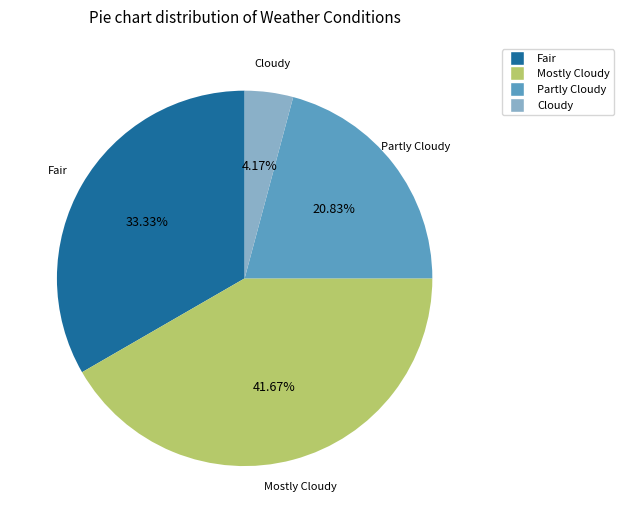

Which slice is the largest?

Mostly Cloudy